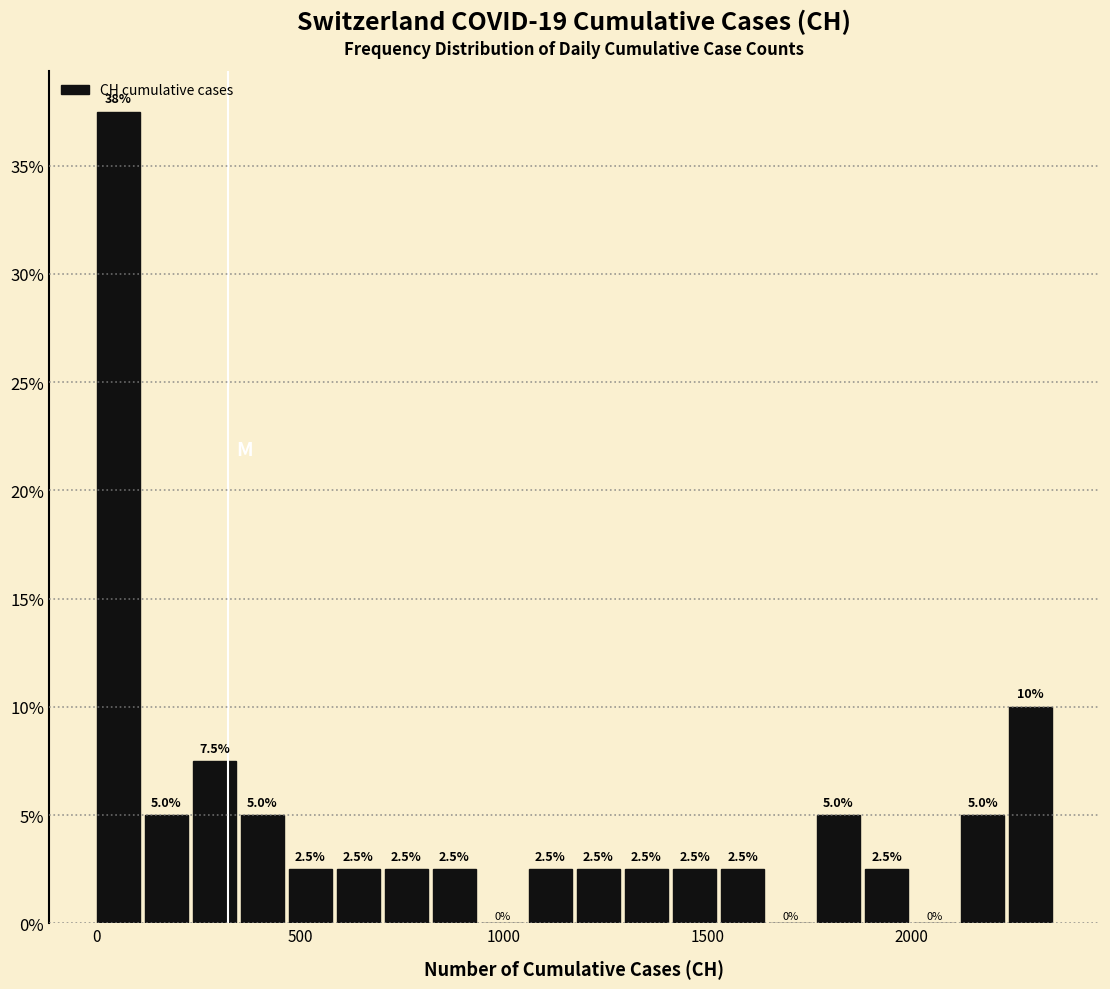

Read against the x-axis, roughly where is the centre of the tallest bar?

50